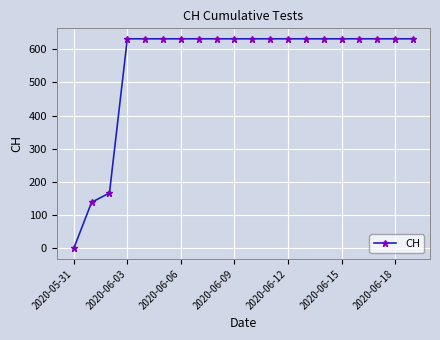

What is the sum of all values?

11033